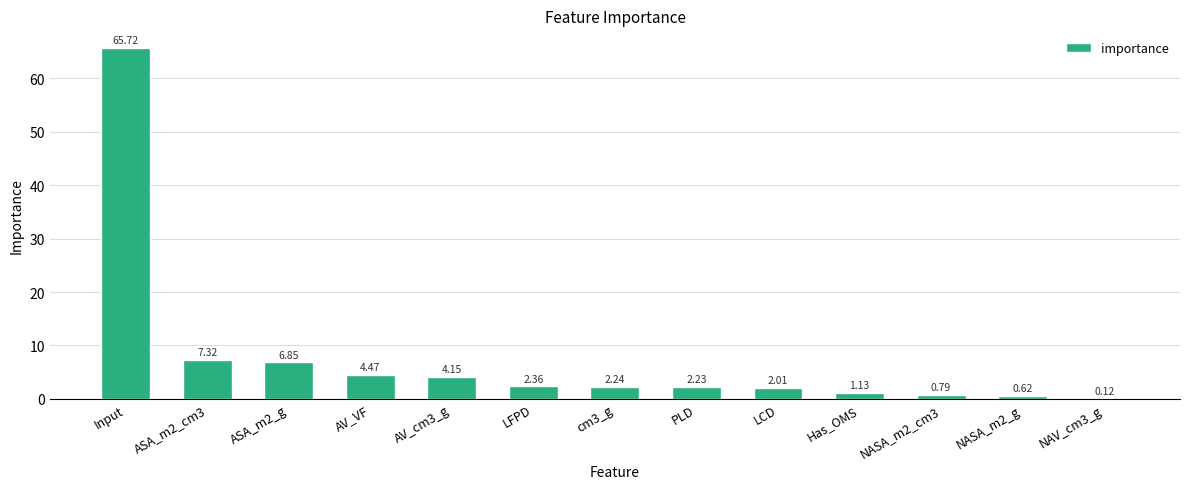

What is the sum of the values at NASA_m2_cm3 and ASA_m2_g?

7.6